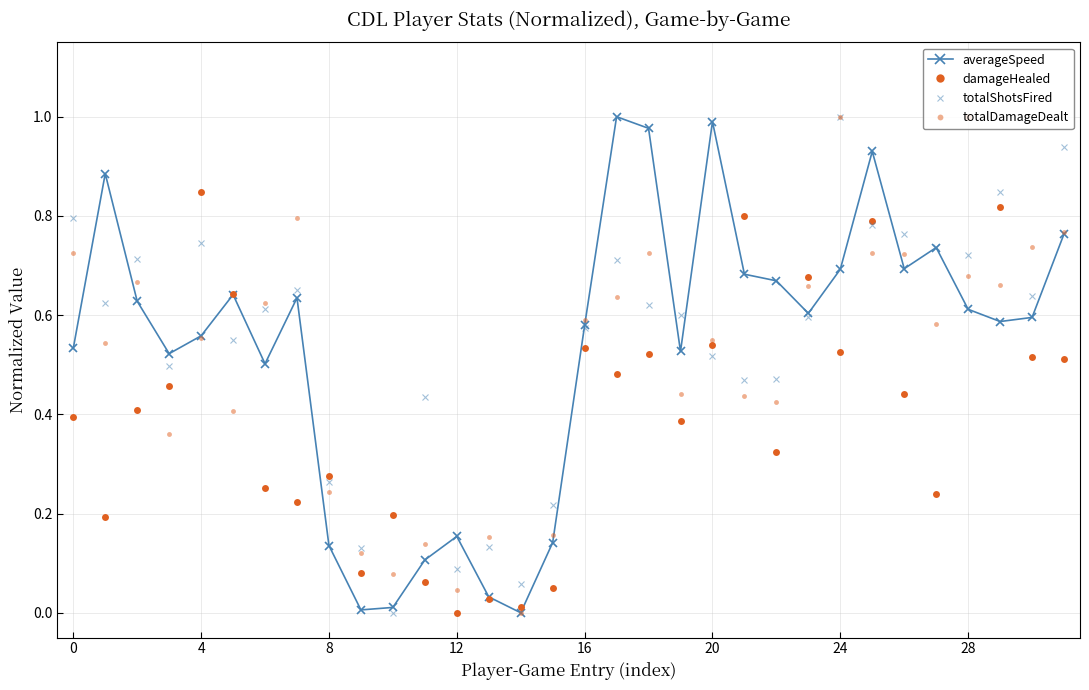

At which category is the sum across all series the highest?

25